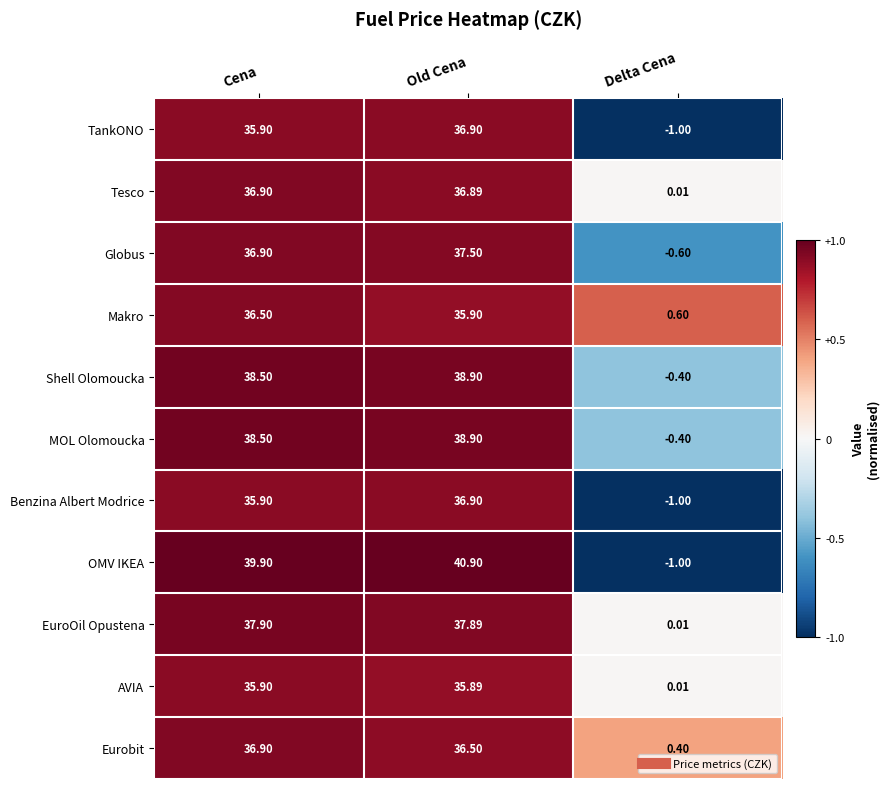

Which series has the largest total across all categories?

OMV IKEA